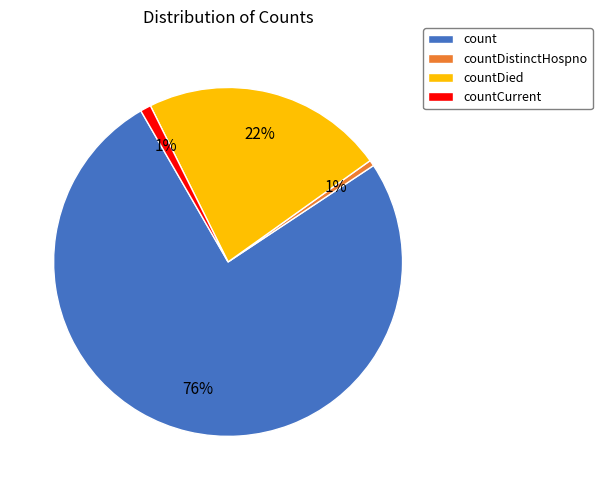

Does countDistinctHospno represent more than half of the total?

No